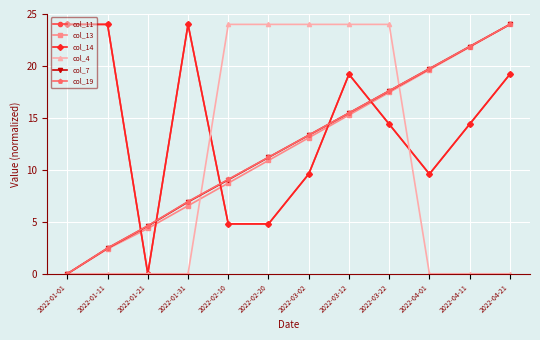

Is this an area chart (filled region under the line)?

No